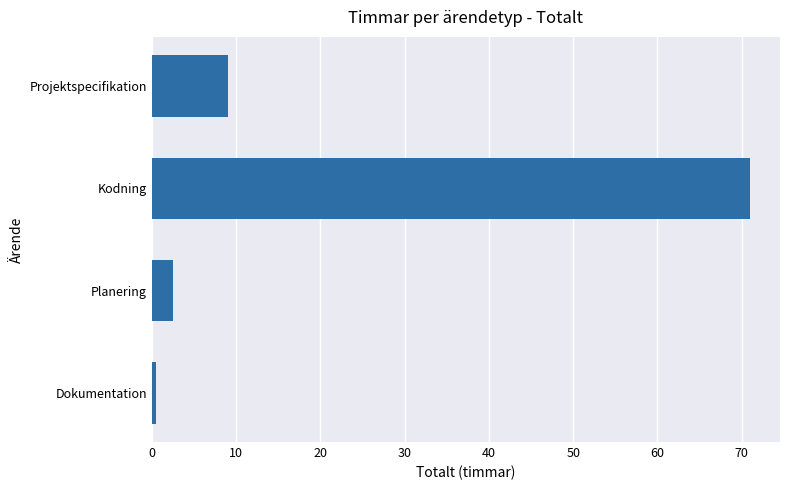

The value at Kodning is 99.6. True or false?

False